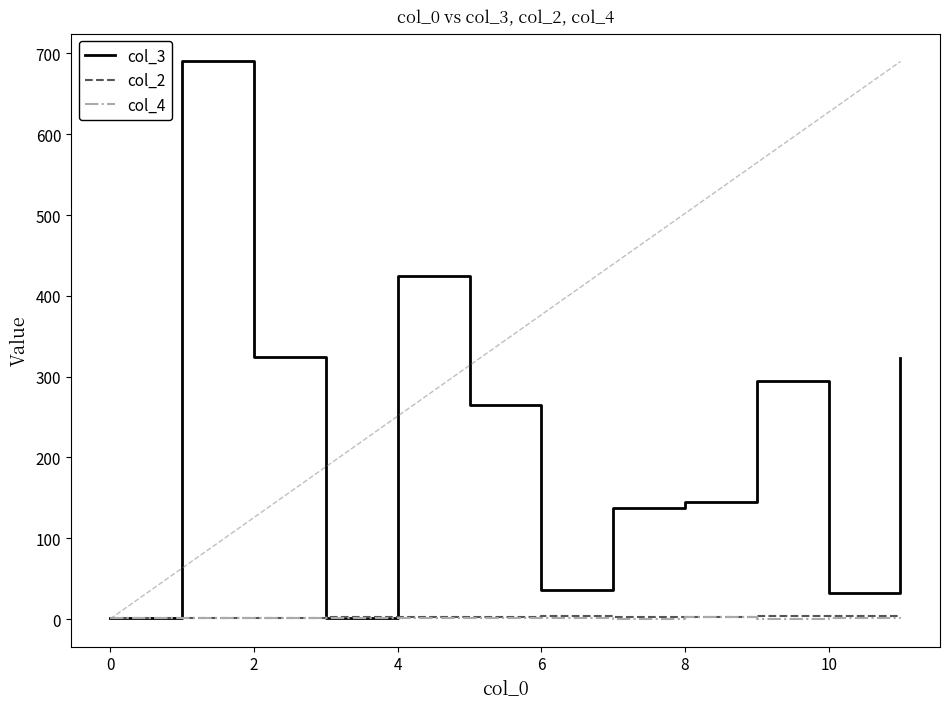

Which series has the largest range (max minus min)?

col_3